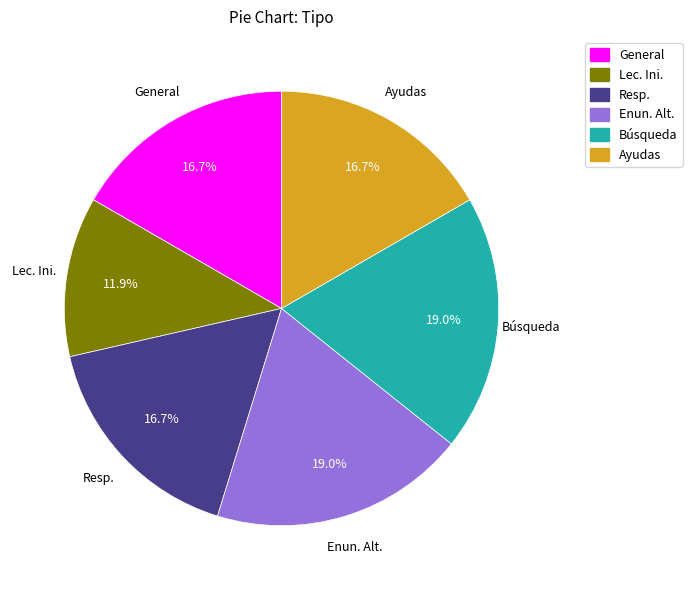

Approximately how many times larger is the value at Enun. Alt. compared to Resp.?

1.1